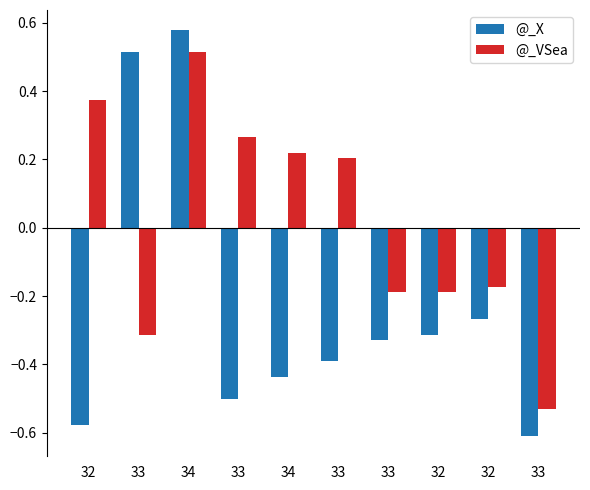

What is the difference between the maximum and minimum values in the @_X series?

1.2